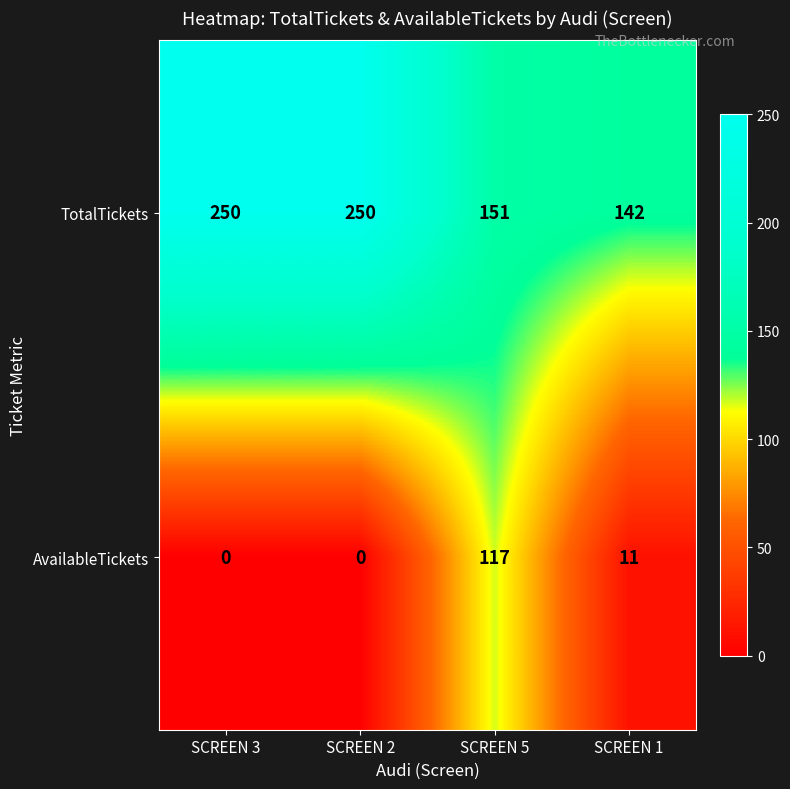

List the series in order of their peak value, lowest first.

AvailableTickets, TotalTickets